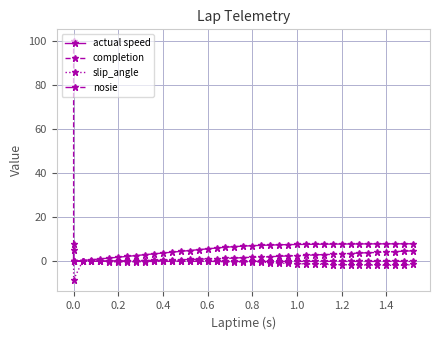

What is the difference between the maximum and minimum values in the actual speed series?

8.0